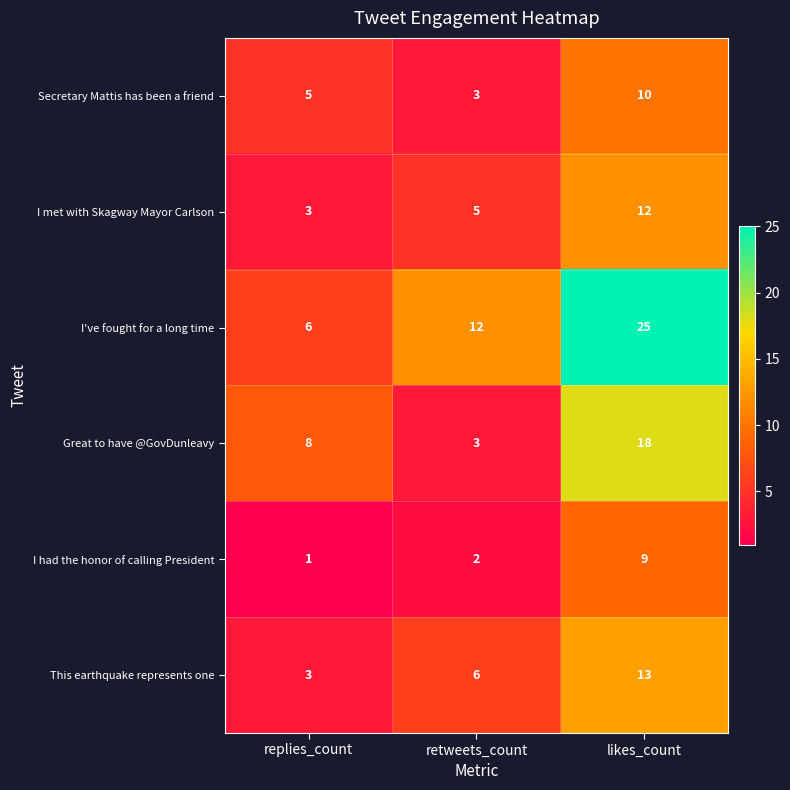

Reading left to right, what are all the values shown in this chart?

Secretary Mattis has been a friend: 5	3	10
I met with Skagway Mayor Carlson: 3	5	12
I've fought for a long time: 6	12	25
Great to have @GovDunleavy: 8	3	18
I had the honor of calling President: 1	2	9
This earthquake represents one: 3	6	13